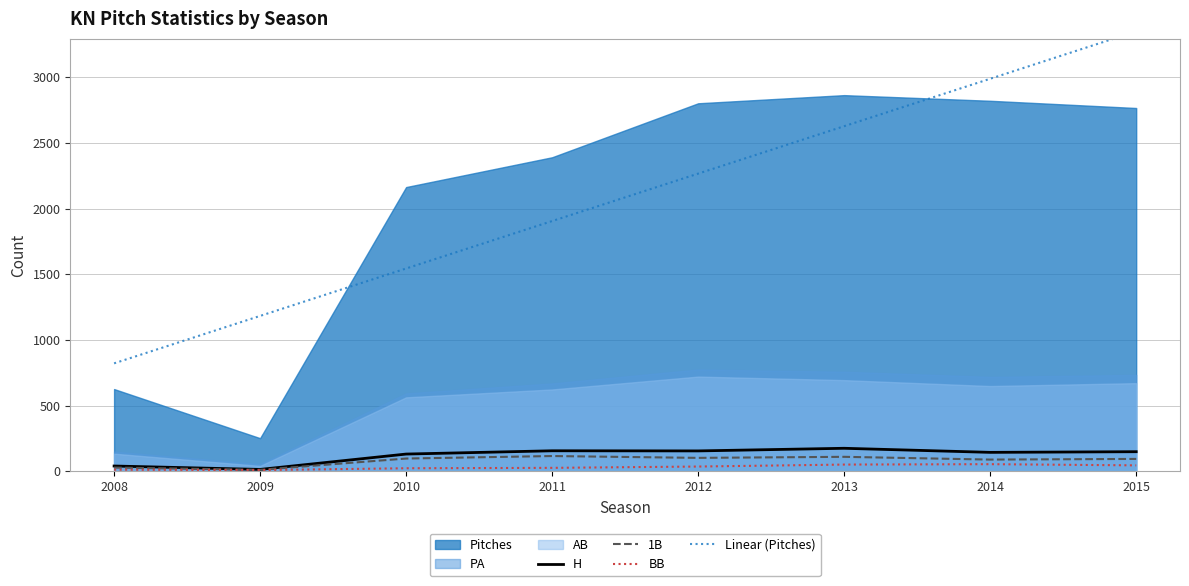

Which series changed the most between 2010 and 2013?

Linear (Pitches)